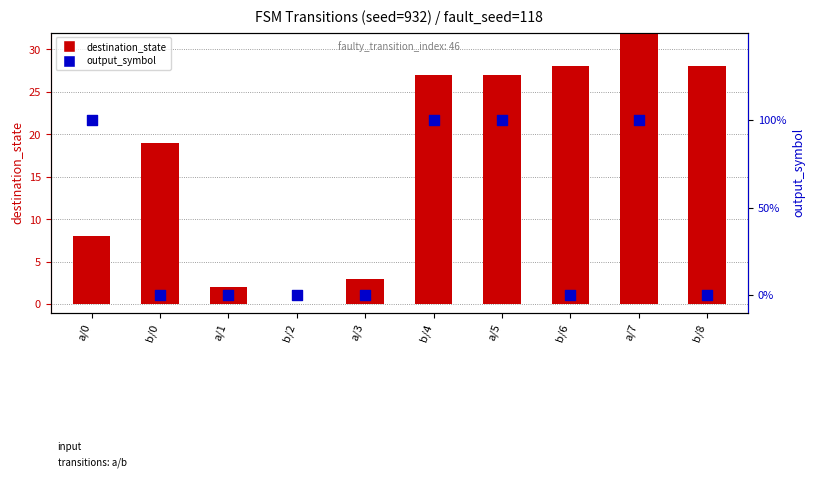

Which series has the largest total across all categories?

destination_state